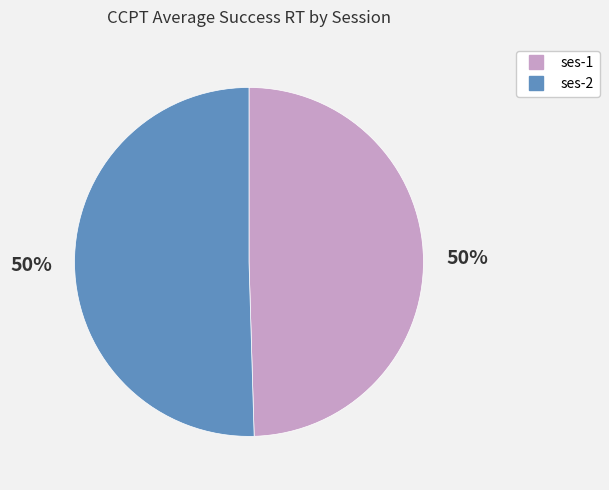

Approximately how many times larger is the value at ses-2 compared to ses-1?

1.0